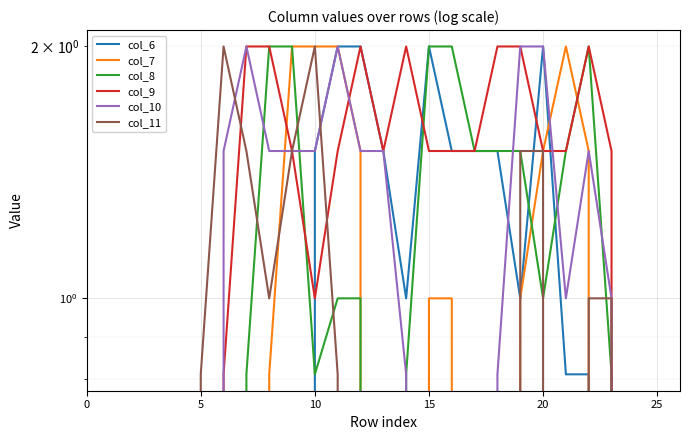

Which series has the largest range (max minus min)?

col_6